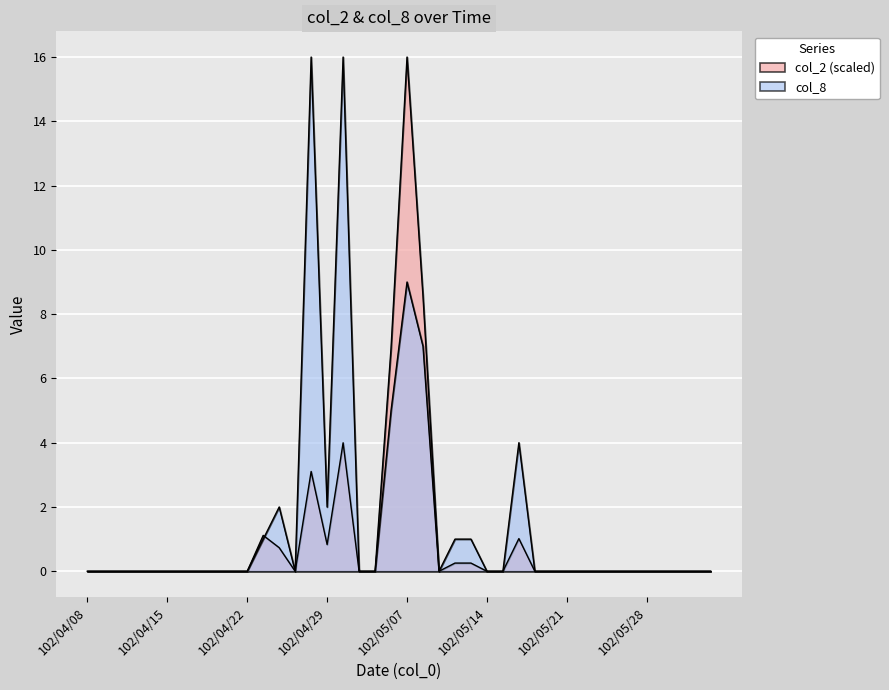

How many intersections are there between col_8 and col_2?

1